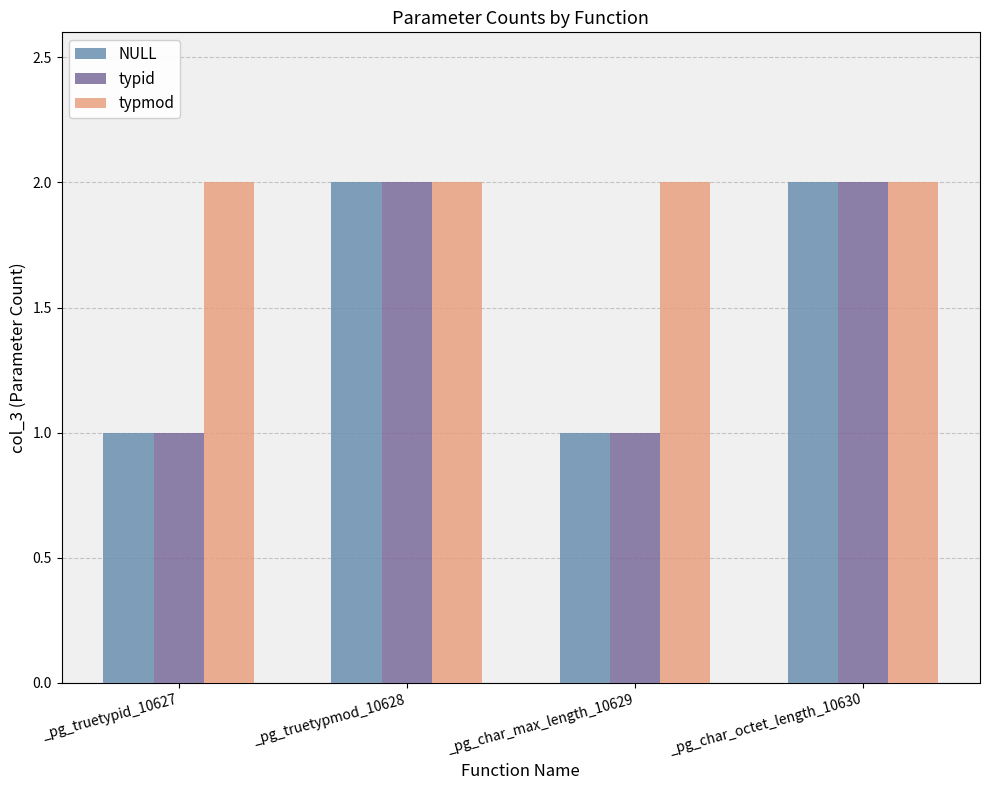

How many bars are there in each group?

3